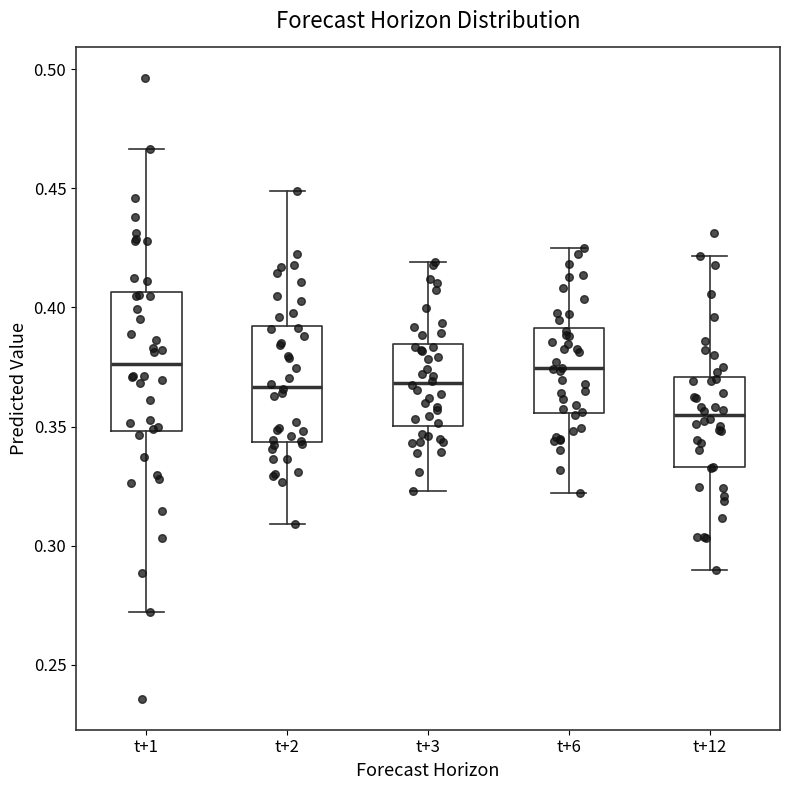

Which box has the lowest median line?

t+12